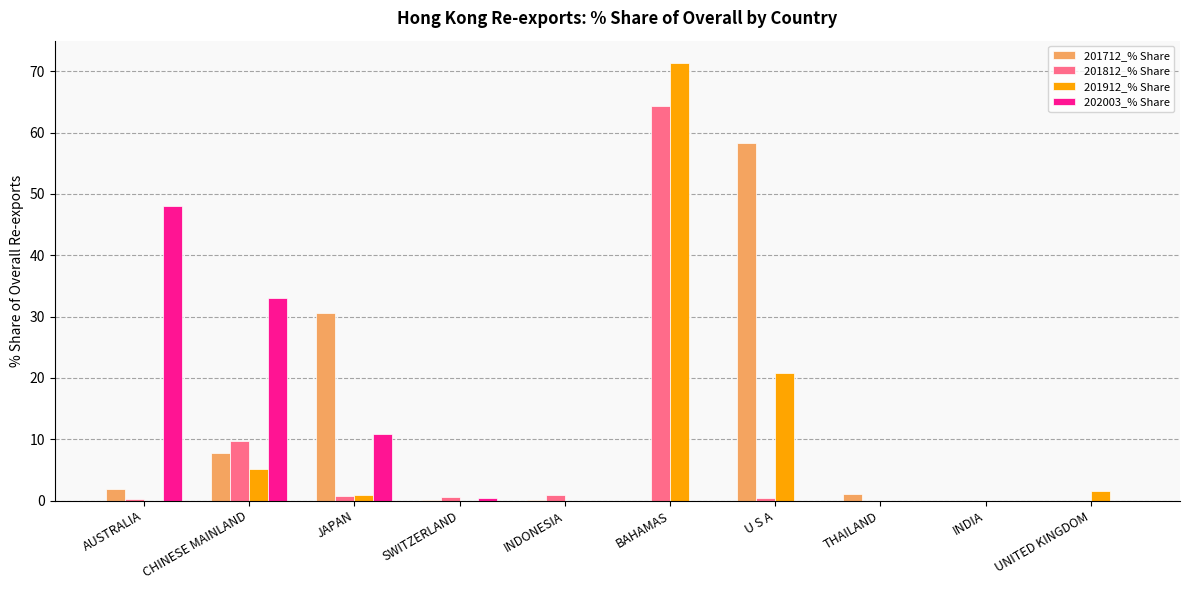

Is it true that 202003_% Share equals 21.7 at U S A?

False